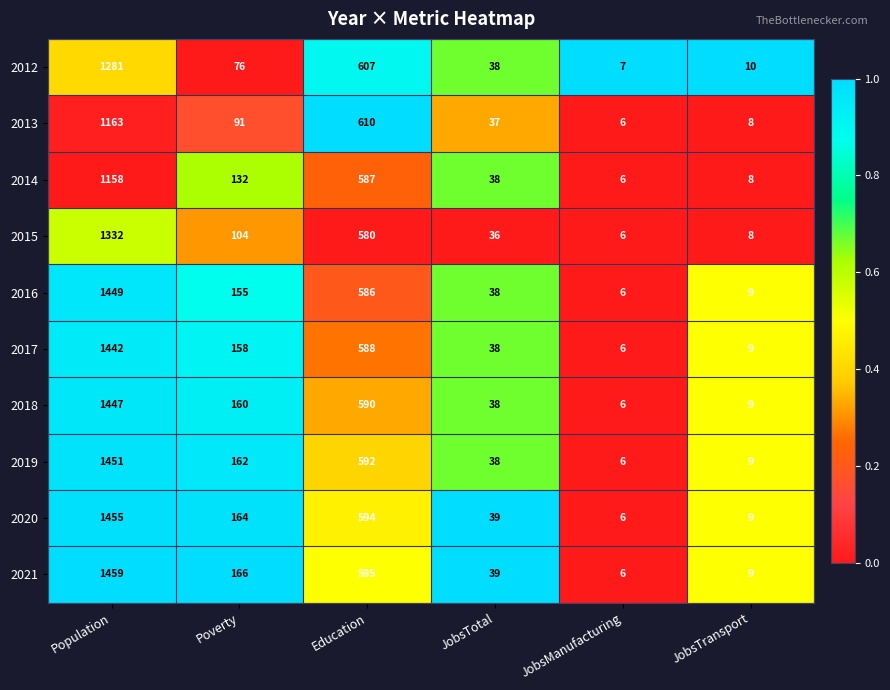

Is the value of 2014 at Poverty greater than the value of 2018 at Poverty?

No